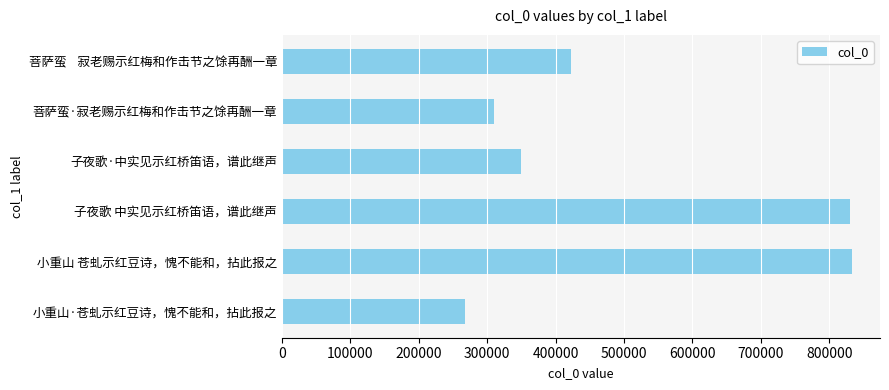

What is the minimum value shown in the chart?

267412